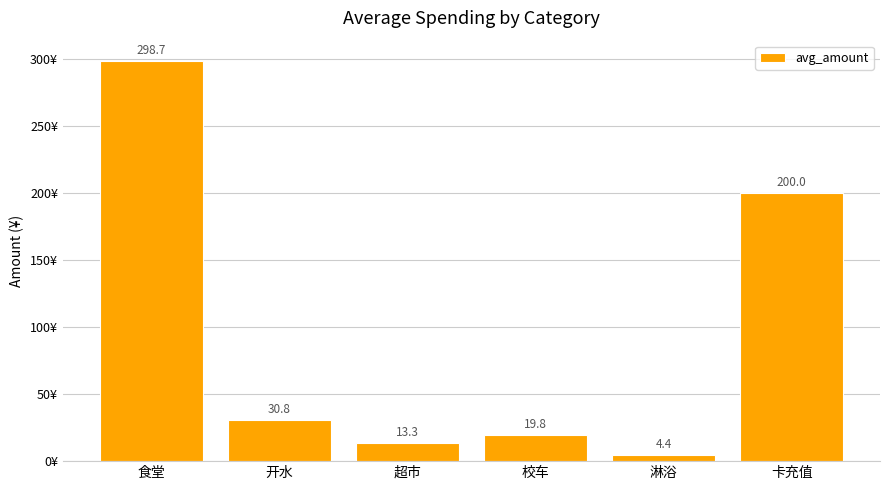

What position from the right is 卡充值?

1